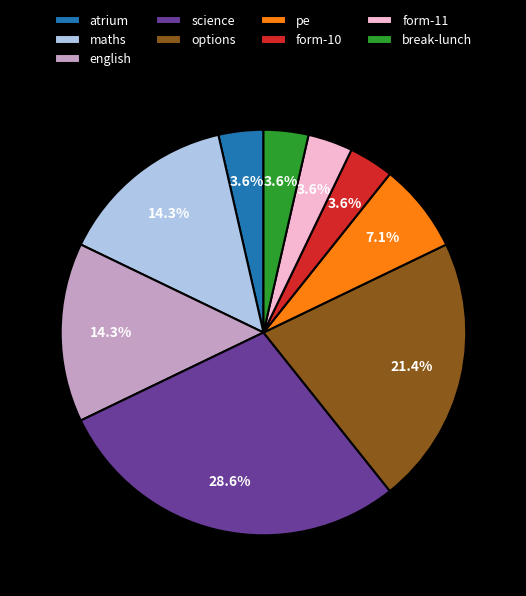

To the nearest percent, what is the average slice percentage?

11%